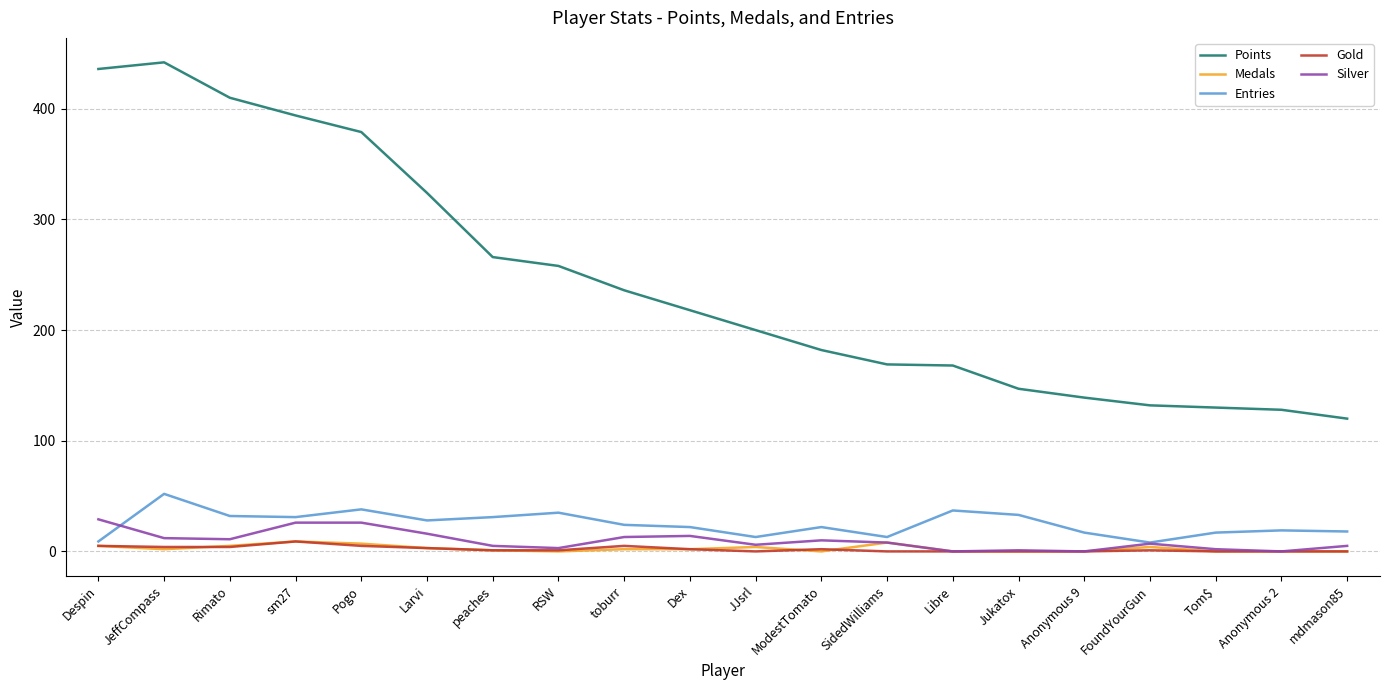

Is it true that Entries equals 13 at SidedWilliams?

True